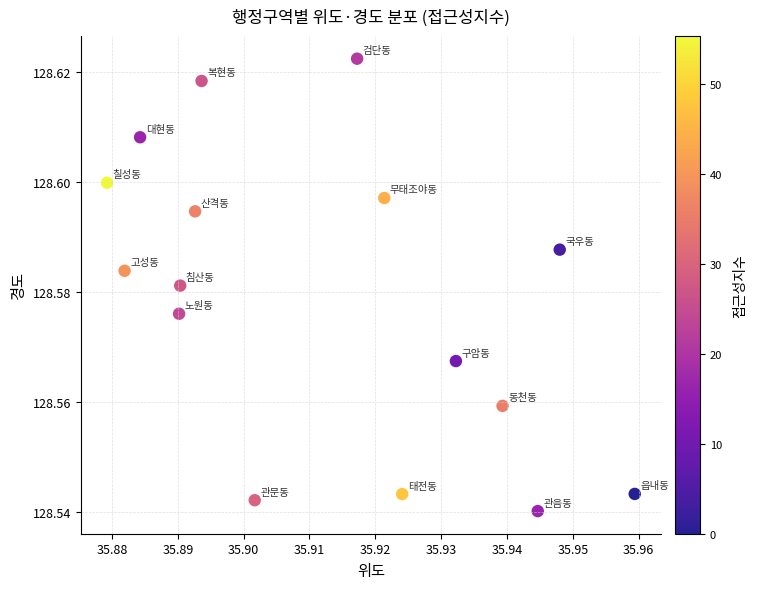

How many points are shown in the scatter plot?

16